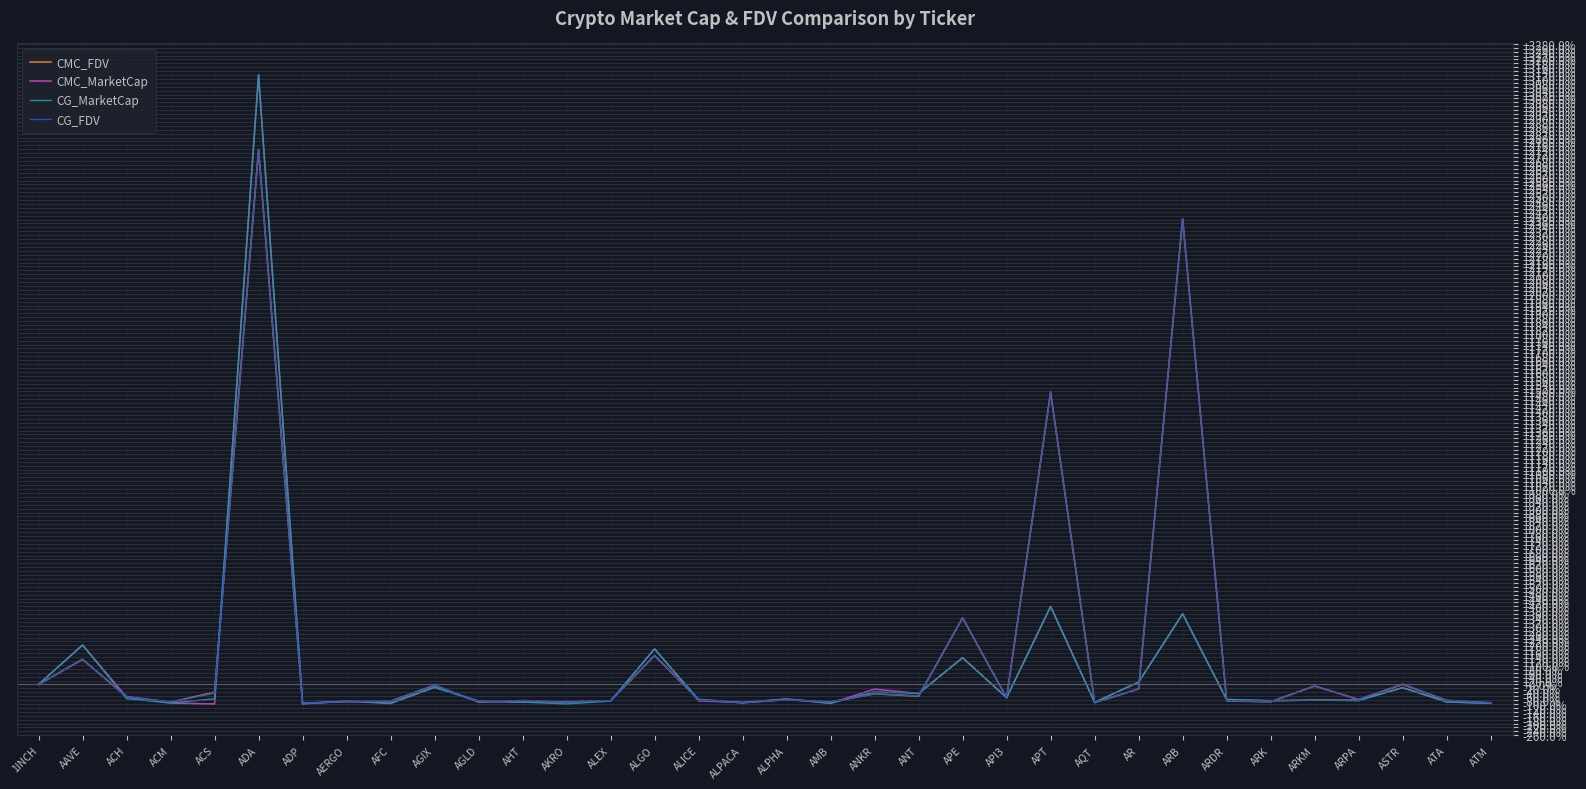

The CMC_FDV series shows 1496.8 at APT. True or false?

True